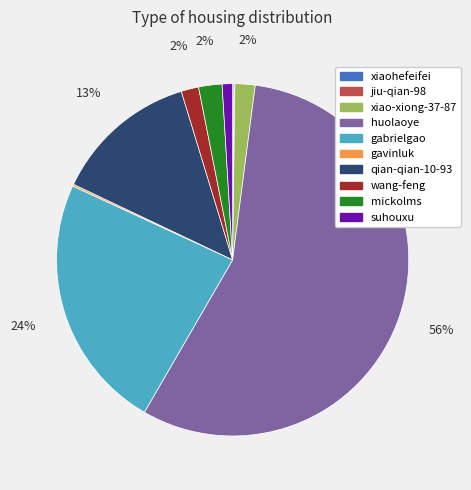

To the nearest percent, what is the average slice percentage?

10%